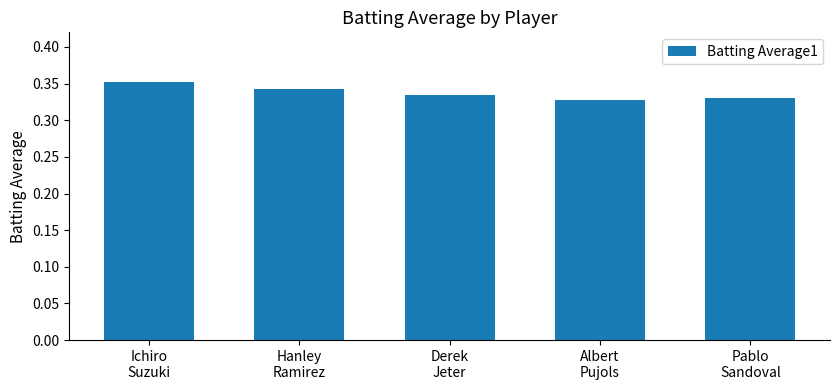

Count the values in the range 0 to 1.

5